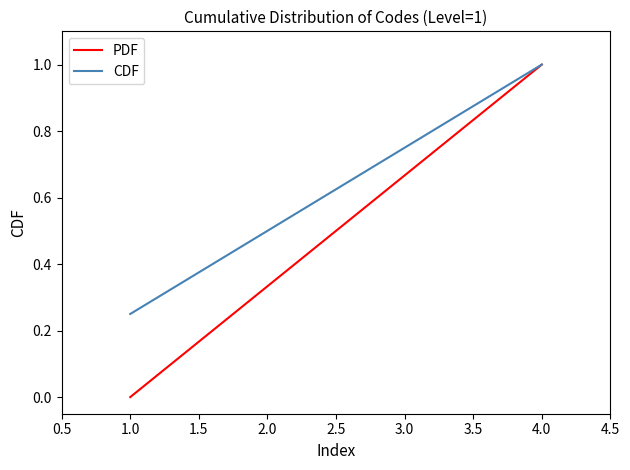

The value of PDF at 4.0 is 0.5. True or false?

False